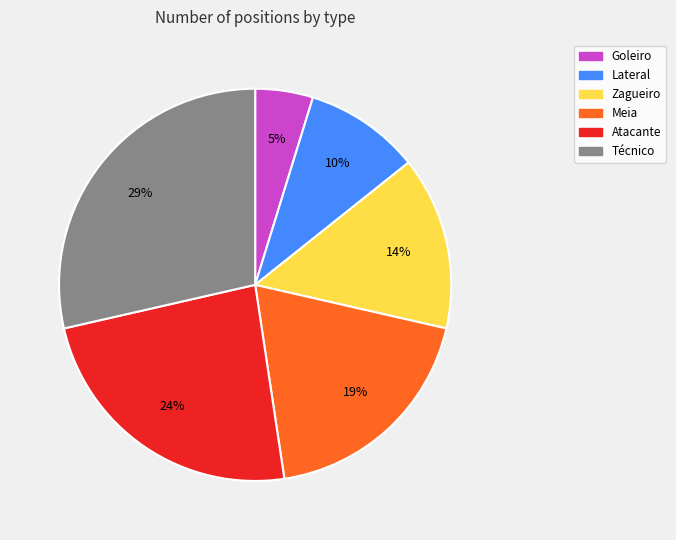

What is the ratio of the value at Lateral to the value at Zagueiro?

0.7